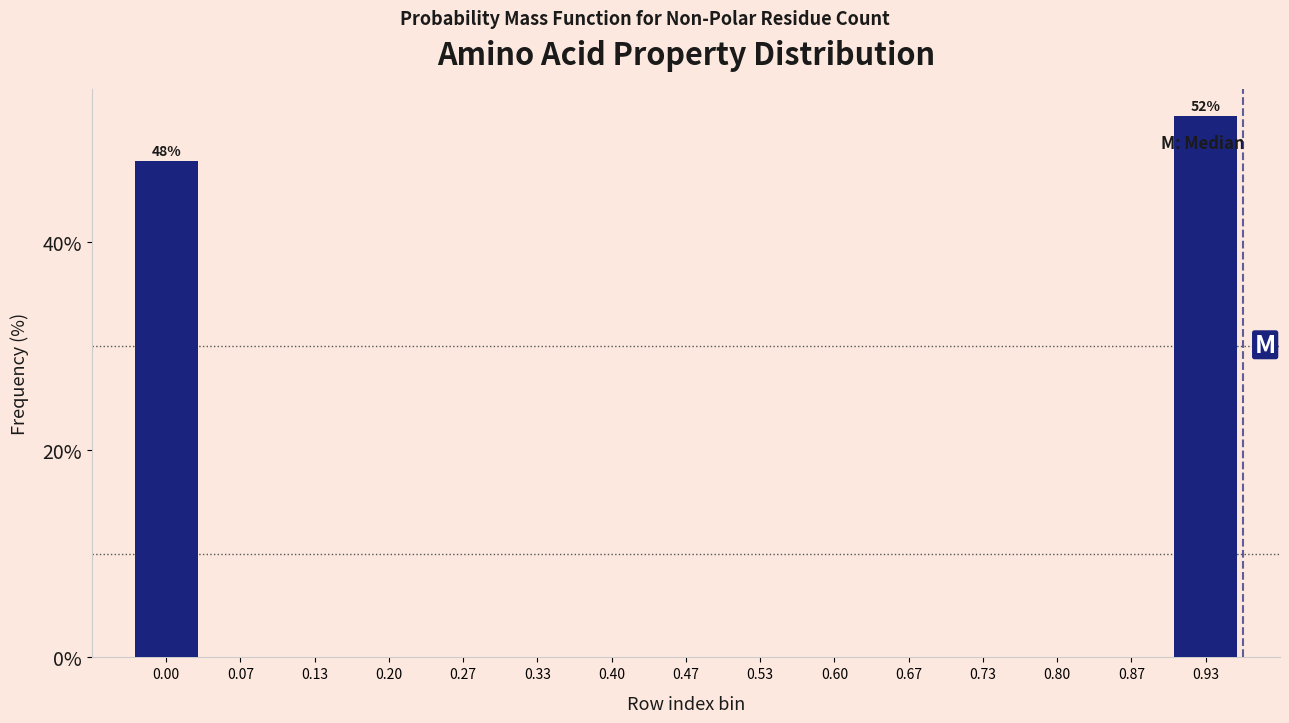

Reading left to right, transcribe all the data shown in this chart.

0.00=47.8	0.07=0.0	0.13=0.0	0.20=0.0	0.27=0.0	0.33=0.0	0.40=0.0	0.47=0.0	0.53=0.0	0.60=0.0	0.67=0.0	0.73=0.0	0.80=0.0	0.87=0.0	0.93=52.2